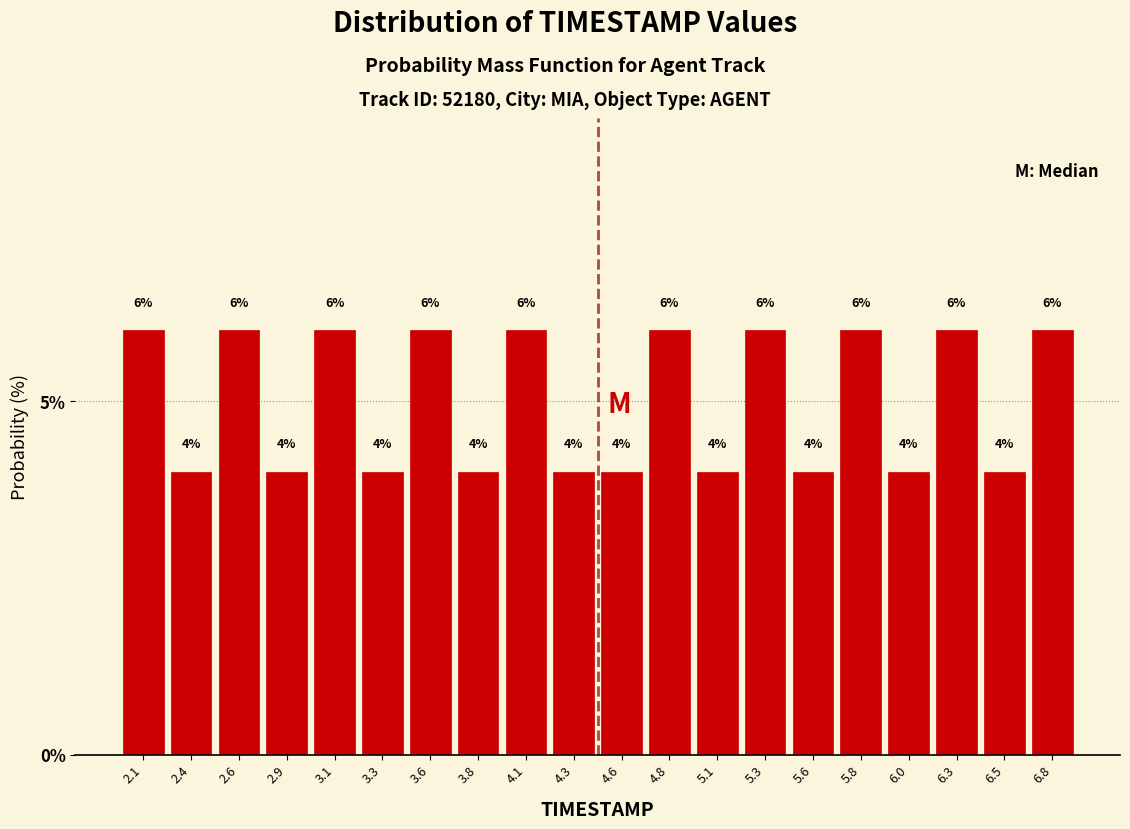

Reading left to right, transcribe this chart: for each bar, give the range it covers on the x-axis and its height. The bar edges are not printed on the chart, so give them approximately, as read against the axis.

2.000 to 2.245: 6
2.245 to 2.490: 4
2.490 to 2.735: 6
2.735 to 2.980: 4
2.980 to 3.225: 6
3.225 to 3.470: 4
3.470 to 3.715: 6
3.715 to 3.960: 4
3.960 to 4.205: 6
4.205 to 4.450: 4
4.450 to 4.695: 4
4.695 to 4.940: 6
4.940 to 5.185: 4
5.185 to 5.430: 6
5.430 to 5.675: 4
5.675 to 5.920: 6
5.920 to 6.165: 4
6.165 to 6.410: 6
6.410 to 6.655: 4
6.655 to 6.900: 6